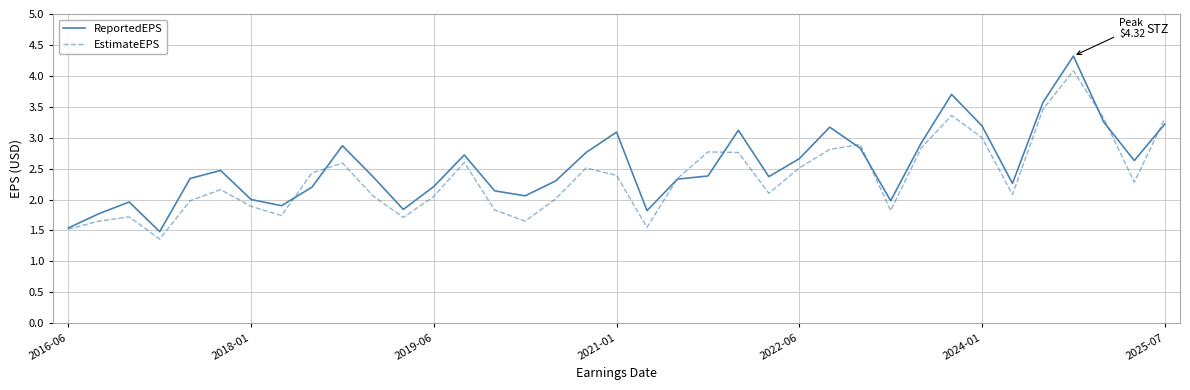

What is the difference between the maximum and minimum values in the ReportedEPS series?

2.8